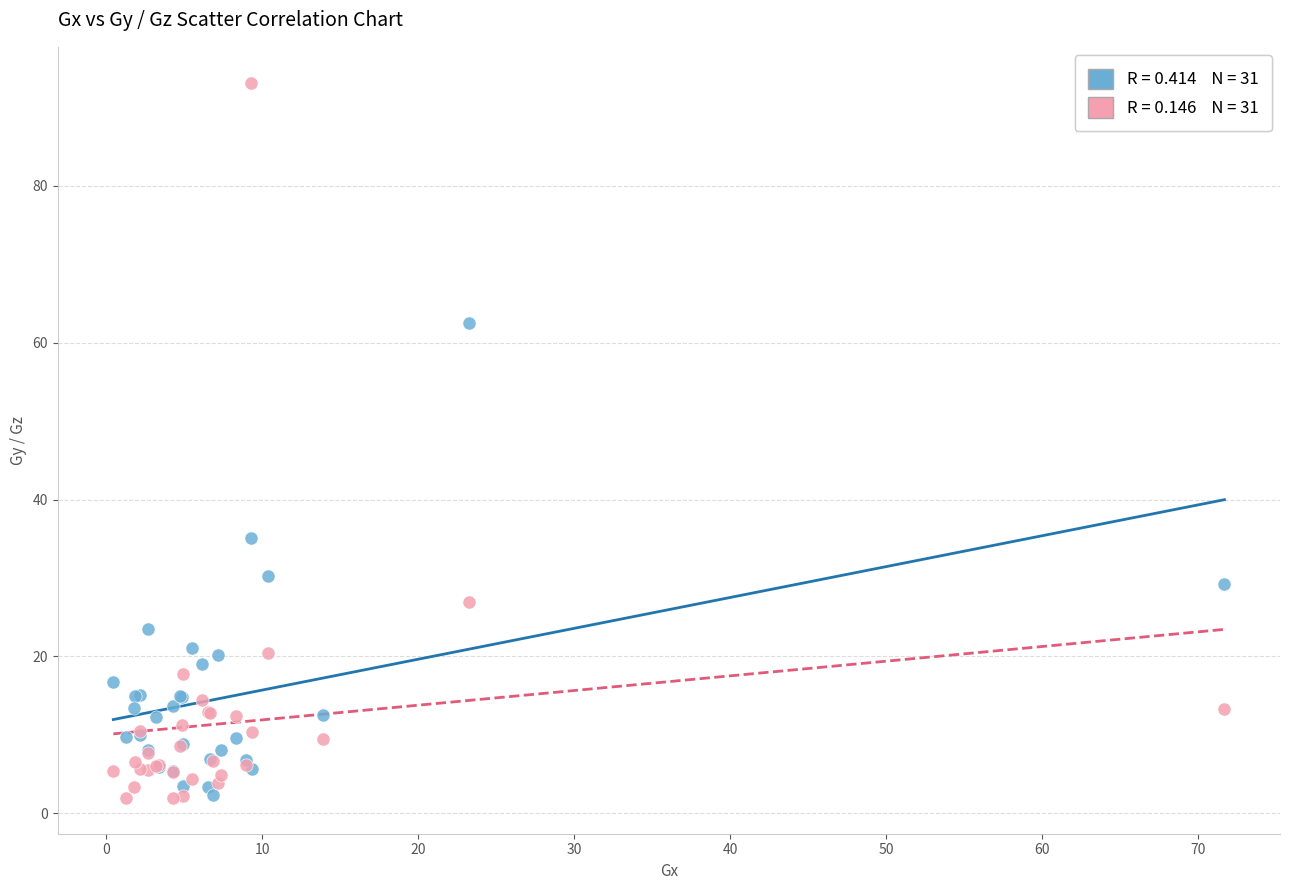

Across all series, what Y value is closest to 47?

35.2